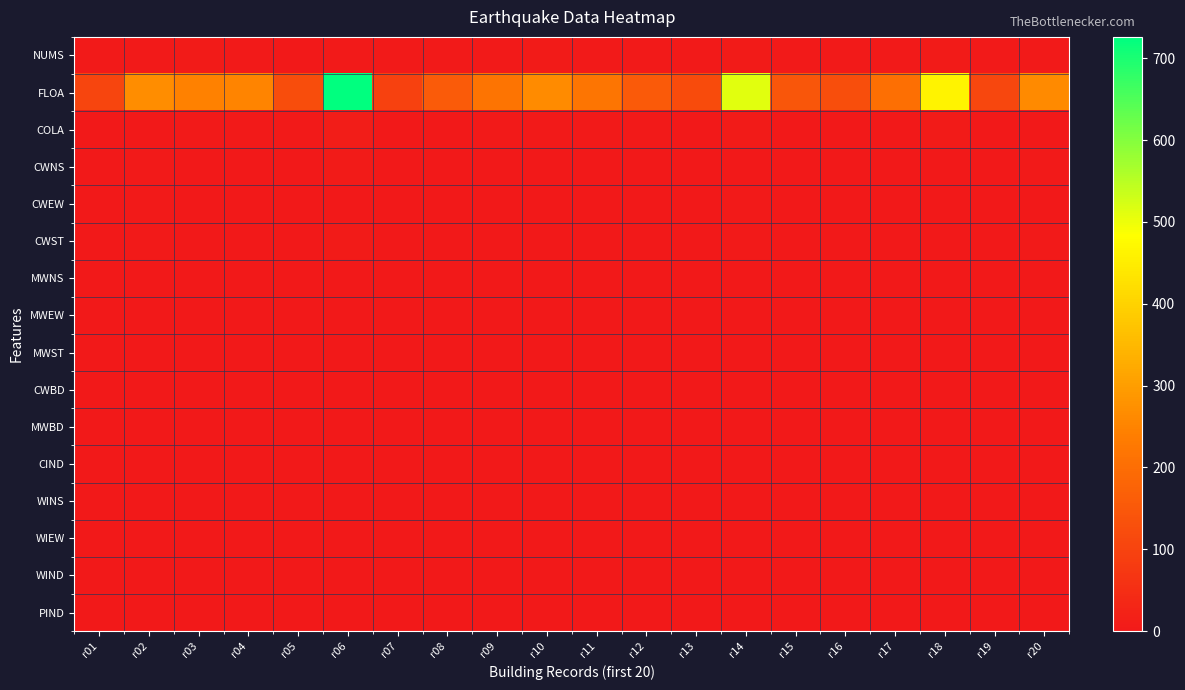

At how many categories does at least one series exceed 196?

11